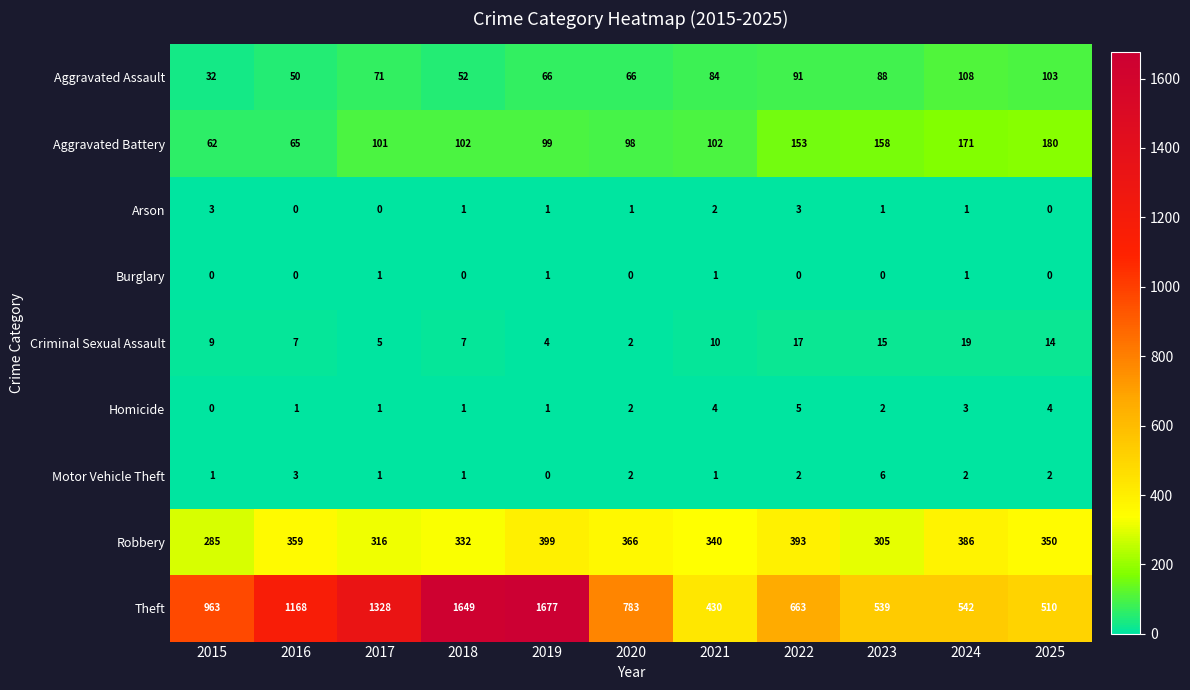

What is the difference between the Criminal Sexual Assault values at 2019 and 2021?

6